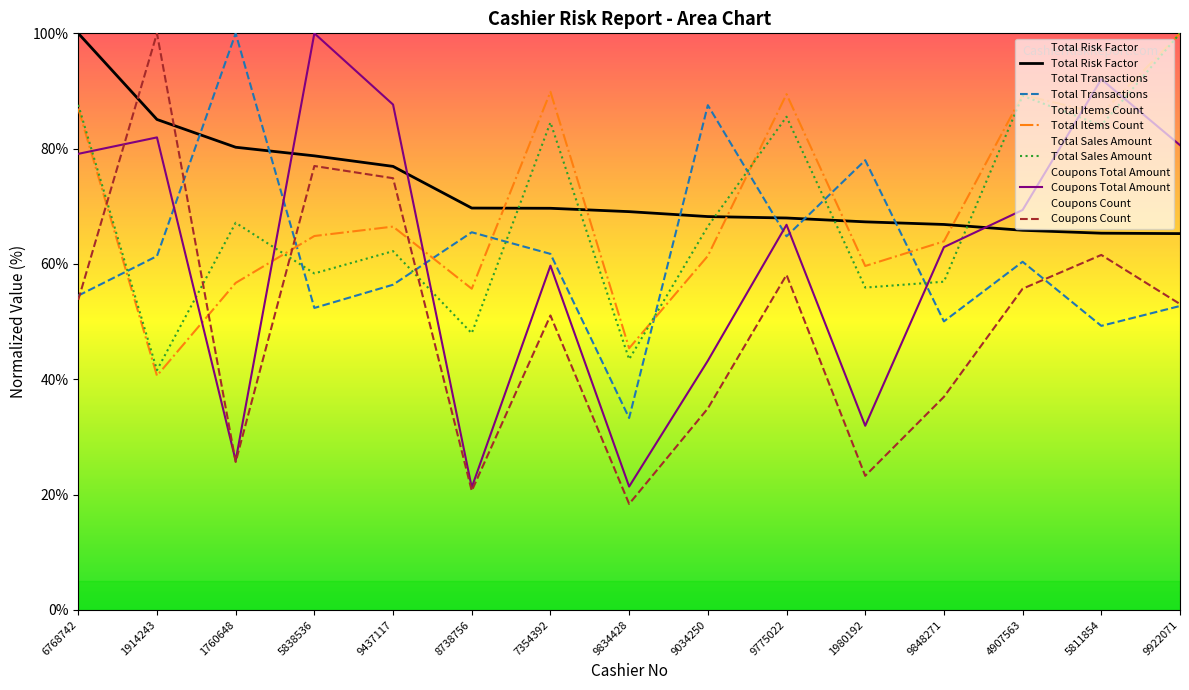

True or false: Coupons Total Amount has more than 1 interior local peaks.

True